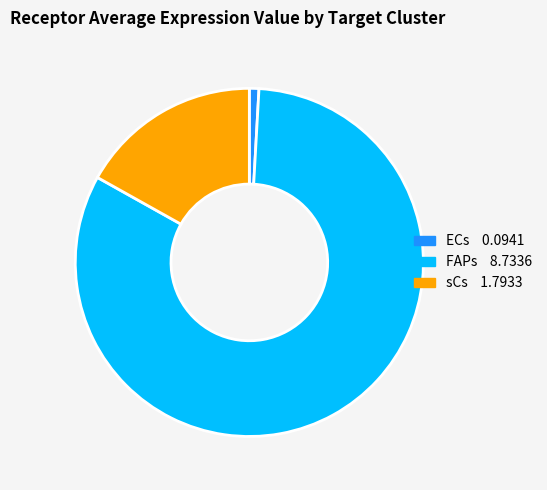

Is it true that sCs is 27% of the pie?

False